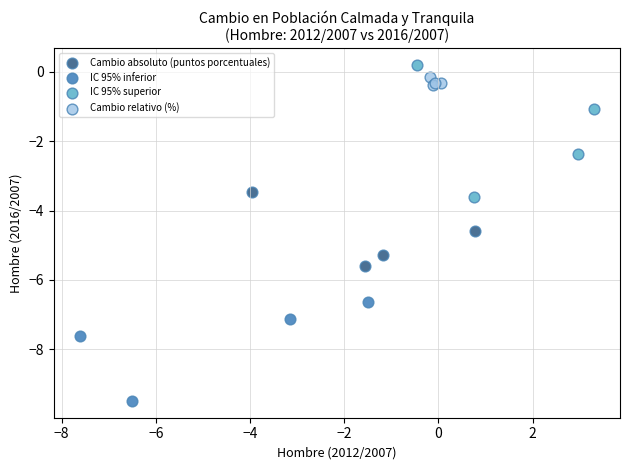

Which series contains the lowest Y value?

IC 95% inferior